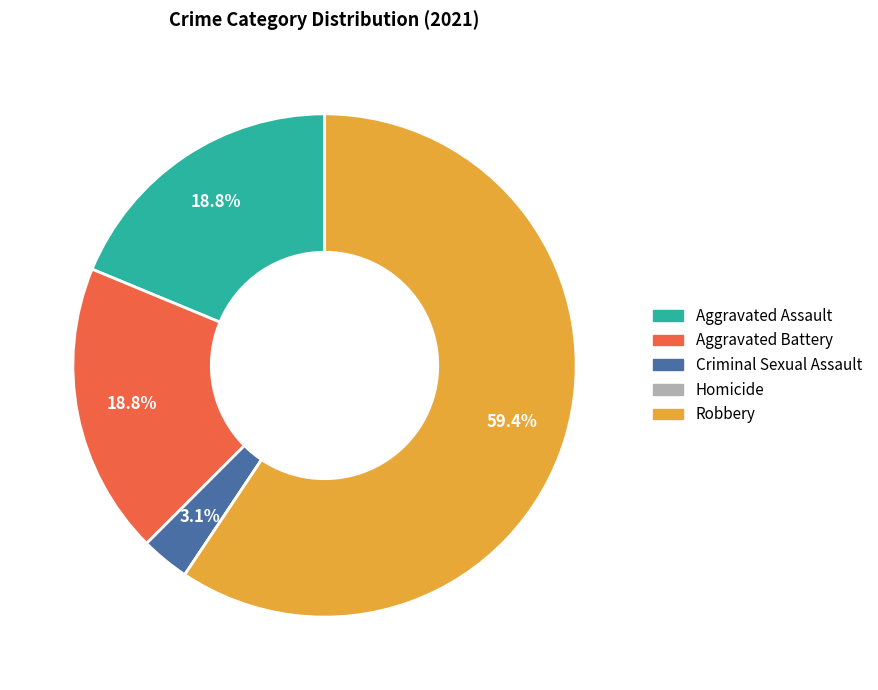

Do Aggravated Assault and Aggravated Battery together represent more than half of the pie?

No